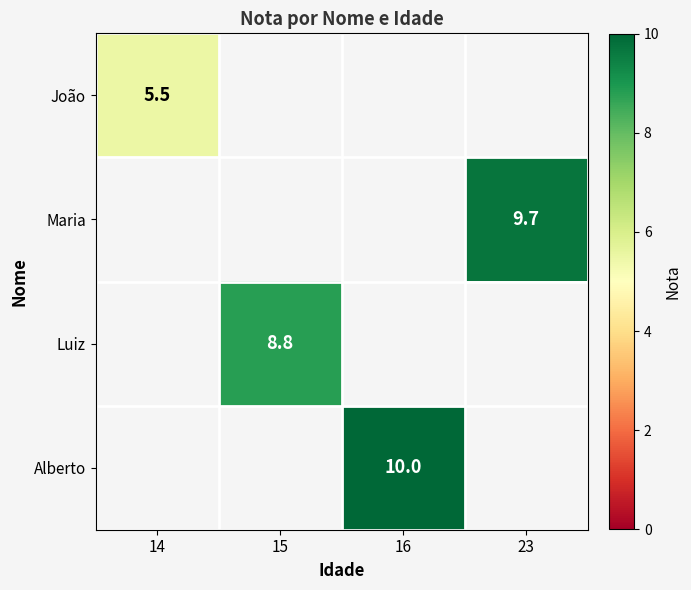

How many categories are shown in the chart?

4